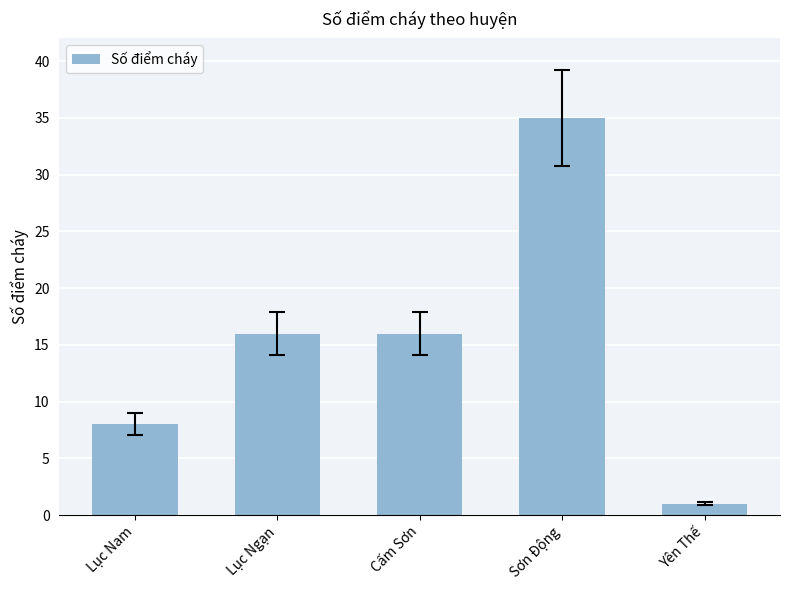

What is the difference between the second highest and minimum values?

15